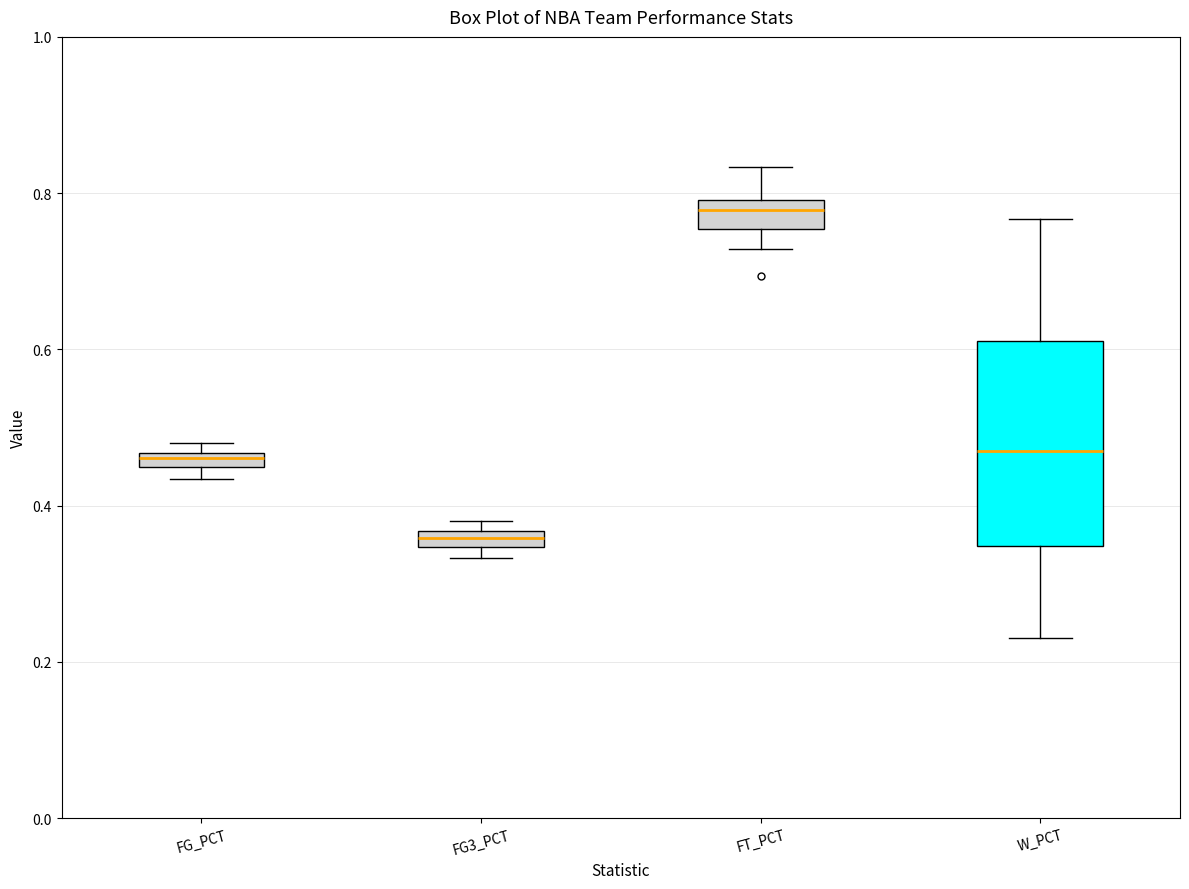

Which box is the tallest, from its lower edge to its upper edge?

W_PCT